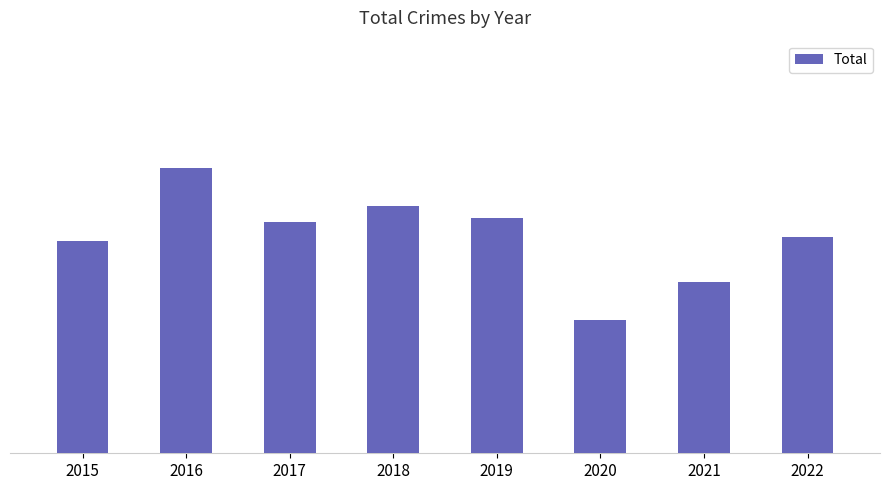

Reading right to left, extract all data points from this chart.

2022=68	2021=54	2020=42	2019=74	2018=78	2017=73	2016=90	2015=67